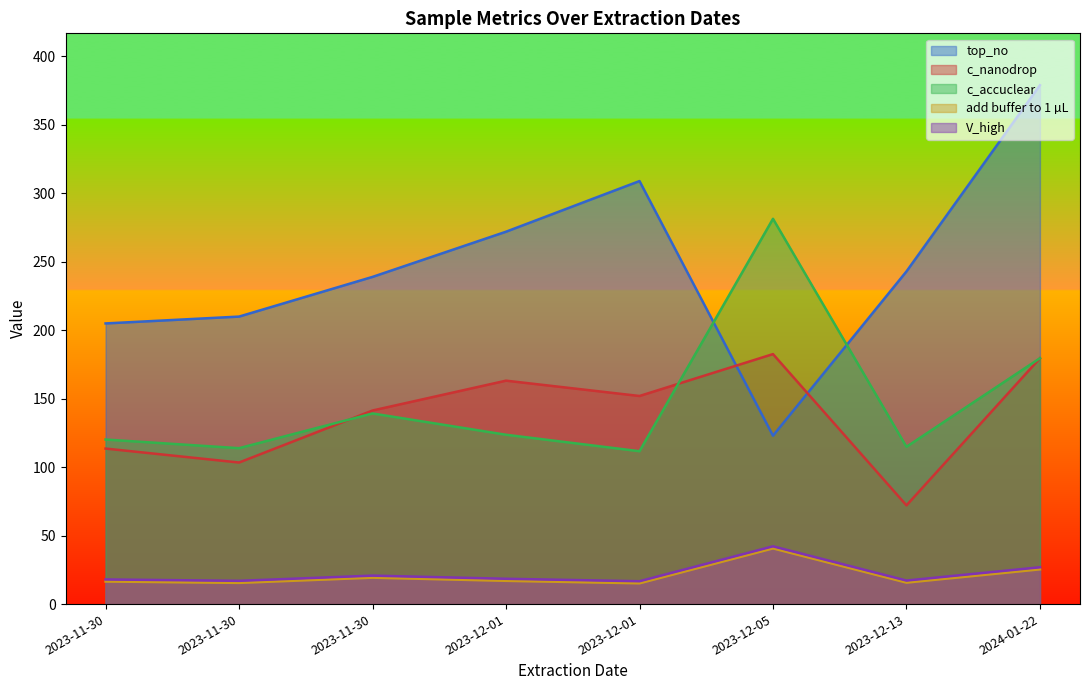

Which series has the largest total across all categories?

top_no